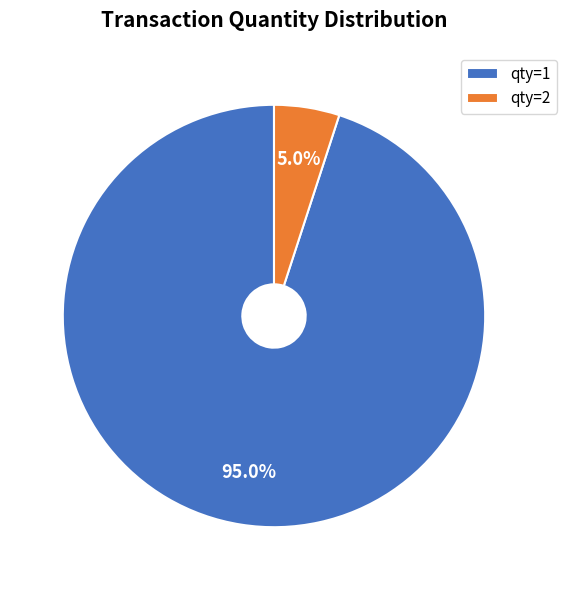

Which slice is the largest?

qty=1